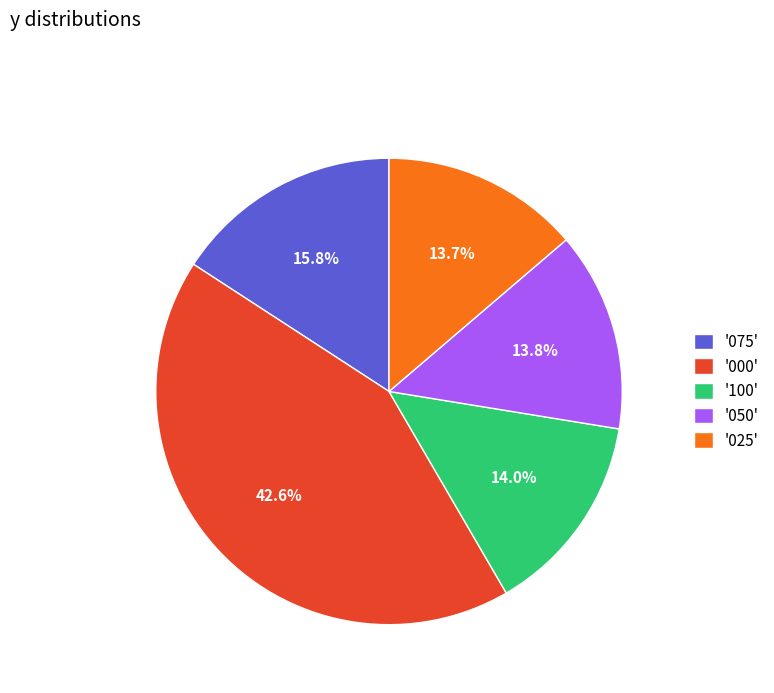

Do '025' and '000' together represent more than half of the pie?

Yes